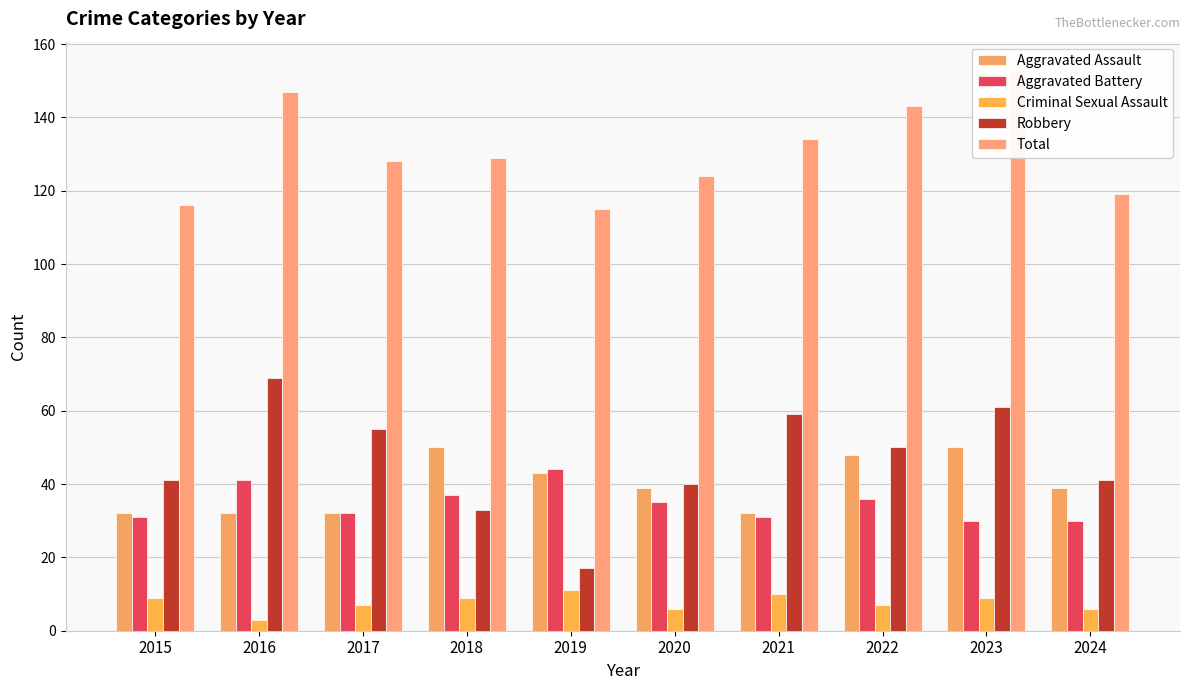

Rank the categories by Aggravated Battery value from highest to lowest.

2019, 2016, 2018, 2022, 2020, 2017, 2015, 2021, 2023, 2024